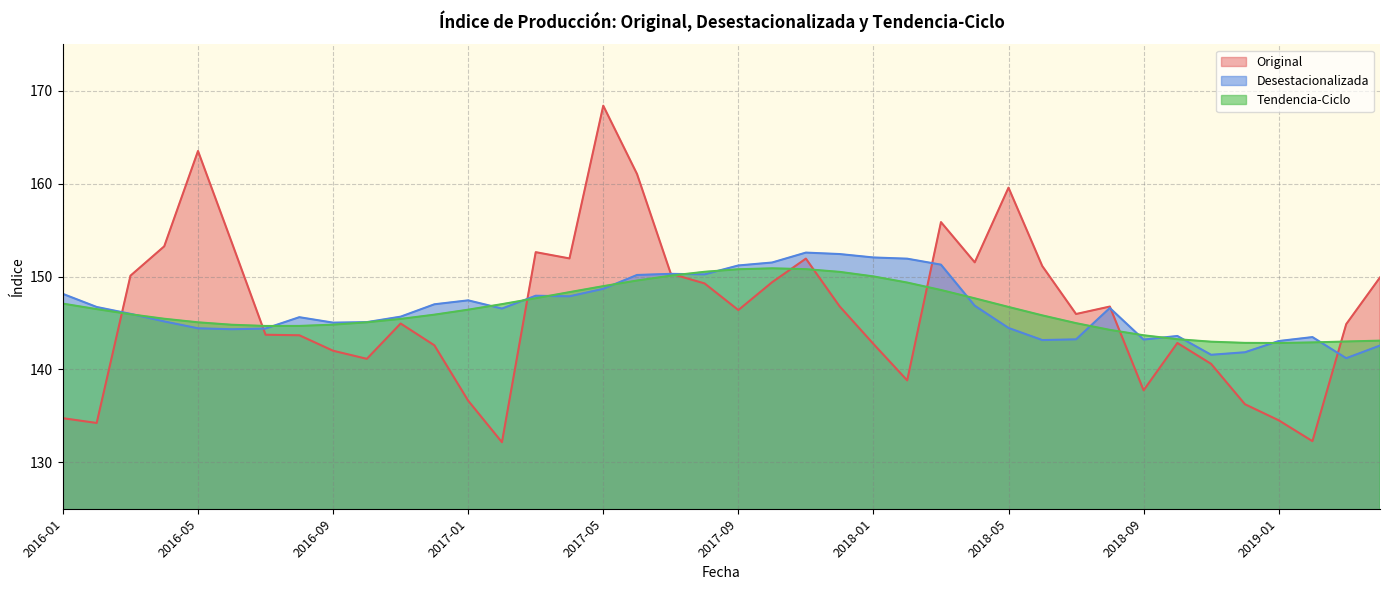

What is the sum of the Tendencia_Ciclo values at 2017-07 and 2017-12?

300.6